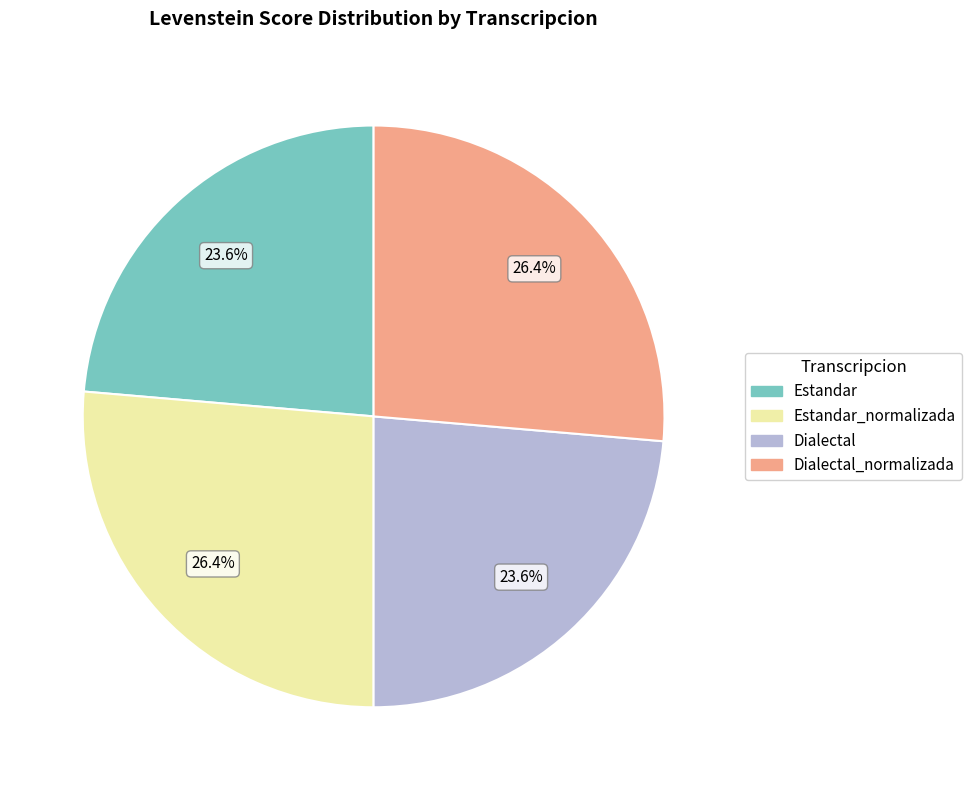

Does any single category account for the majority?

No